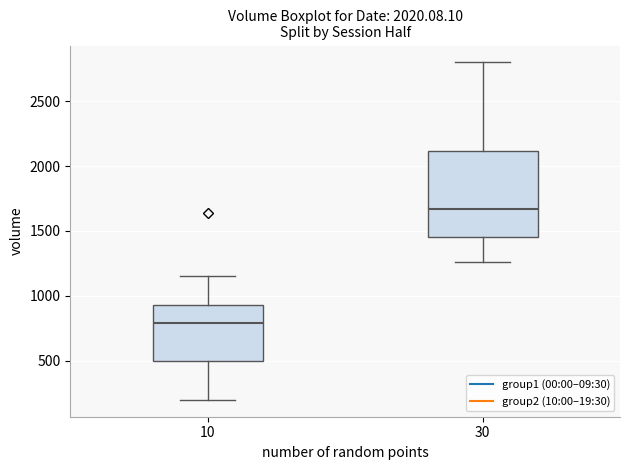

Which box has the highest median line?

30